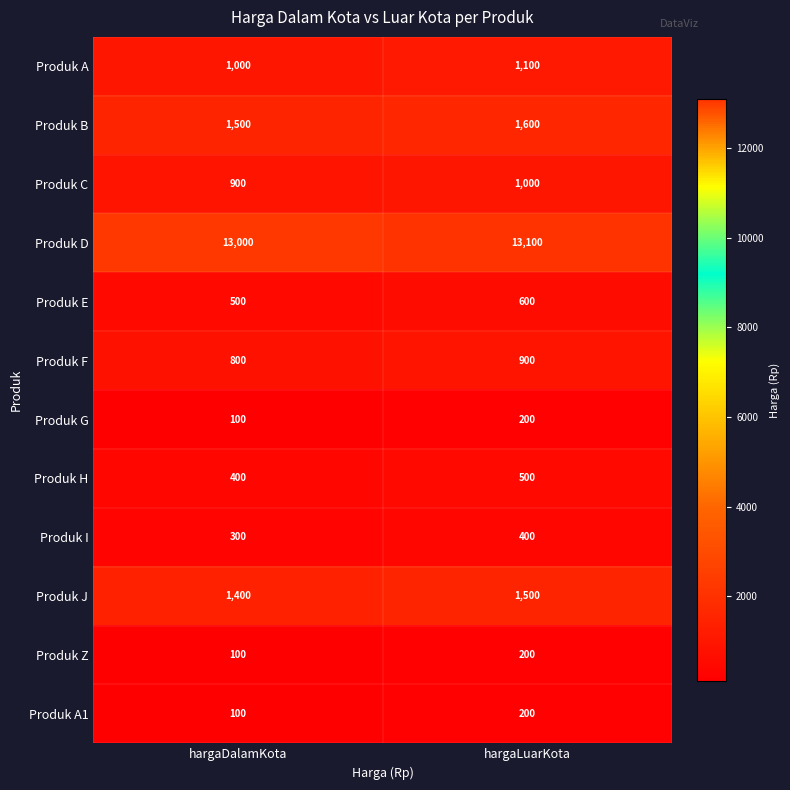

What is the total value across all series at hargaDalamKota?

20100